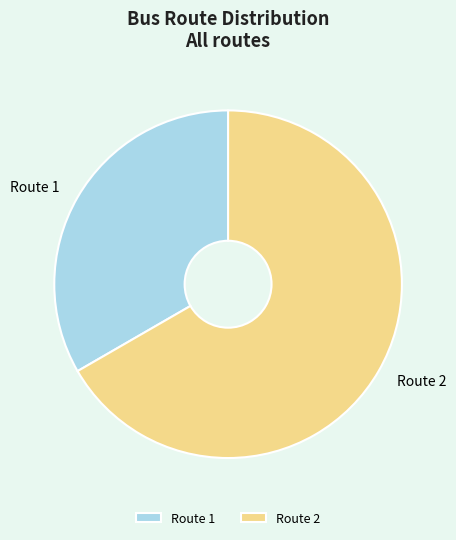

What is the ratio of the value at Route 2 to the value at Route 1?

2.0